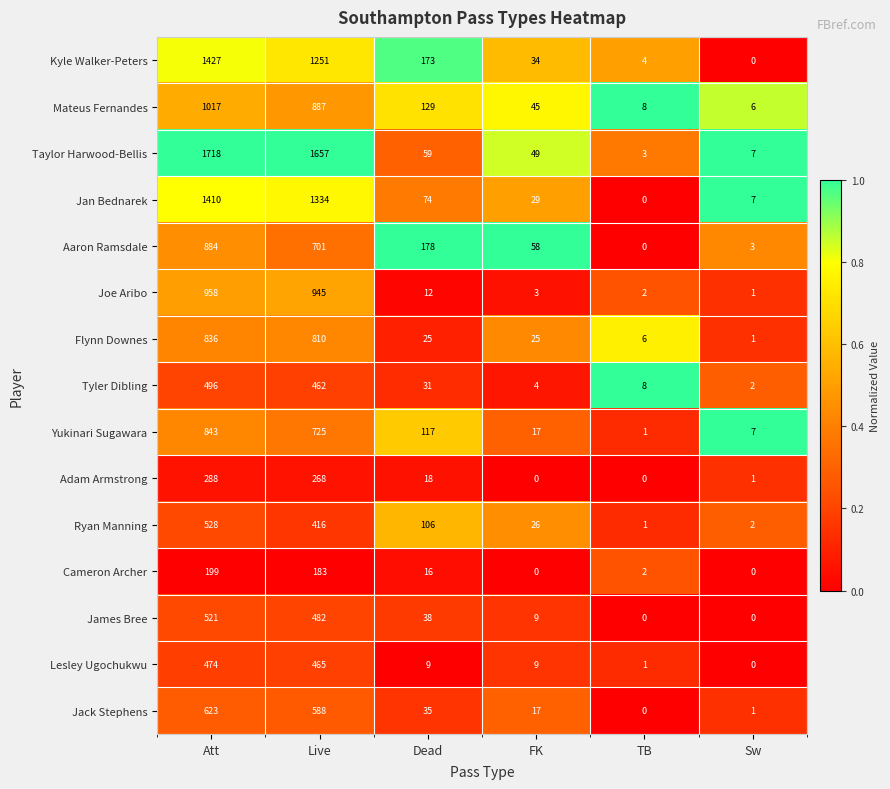

List the series in order of their peak value, lowest first.

Cameron Archer, Adam Armstrong, Lesley Ugochukwu, Tyler Dibling, James Bree, Ryan Manning, Jack Stephens, Flynn Downes, Yukinari Sugawara, Aaron Ramsdale, Joe Aribo, Mateus Fernandes, Jan Bednarek, Kyle Walker-Peters, Taylor Harwood-Bellis